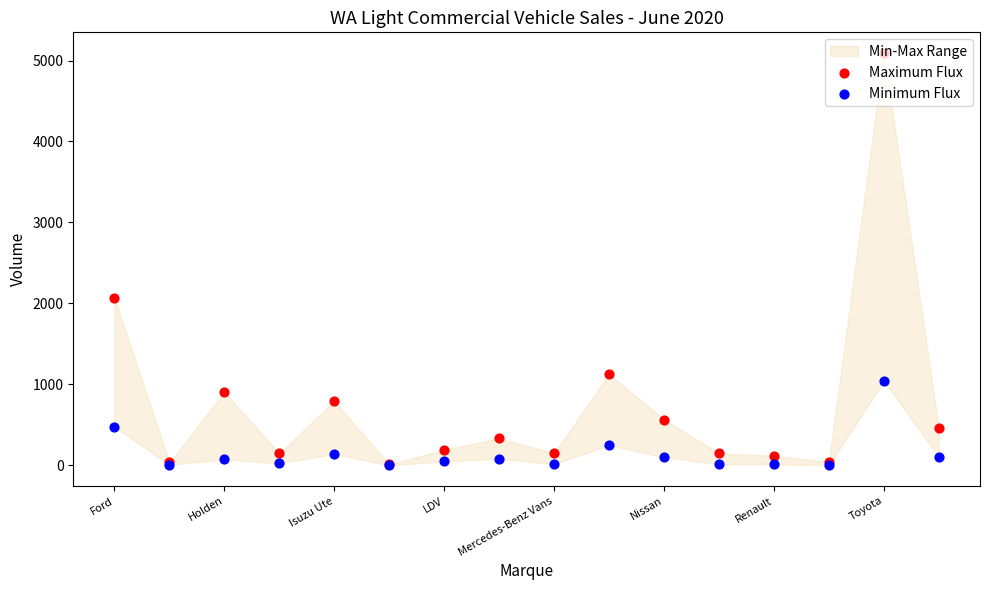

Which series reaches the maximum Y coordinate?

Maximum Flux